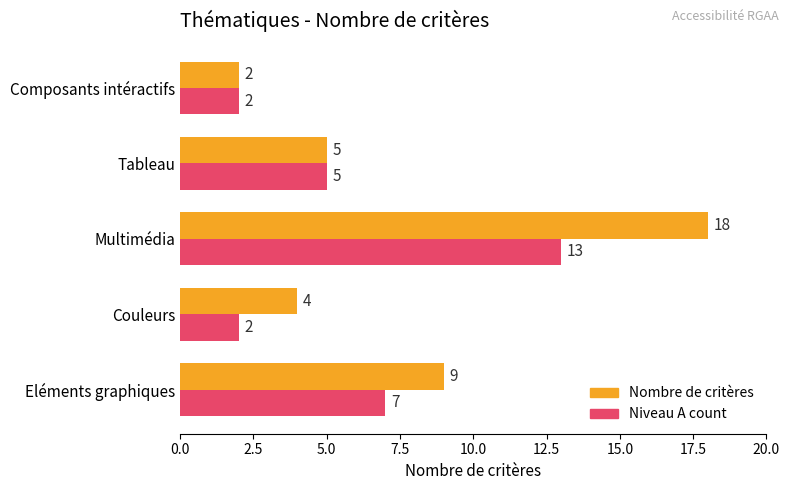

What is the difference between the maximum and minimum values in the Nombre de critères series?

16